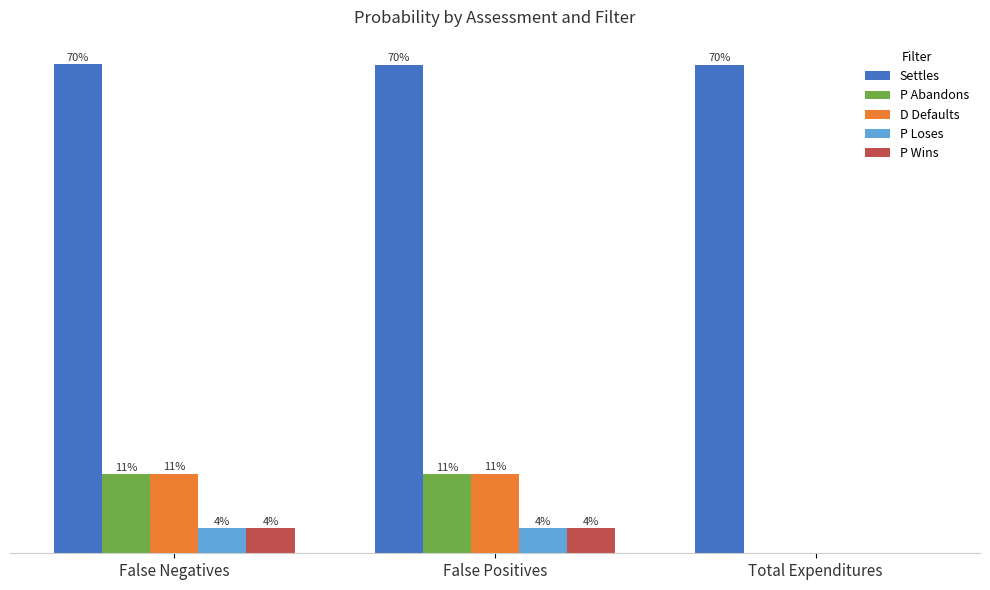

Which has a higher value, False Negatives or Total Expenditures?

False Negatives